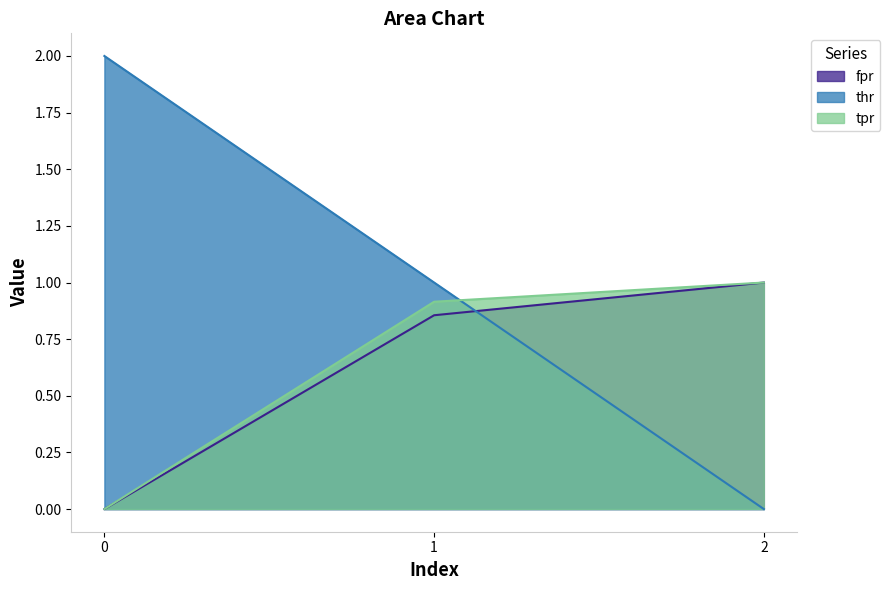

Rank the series at 2 from highest to lowest value.

fpr, tpr, thr